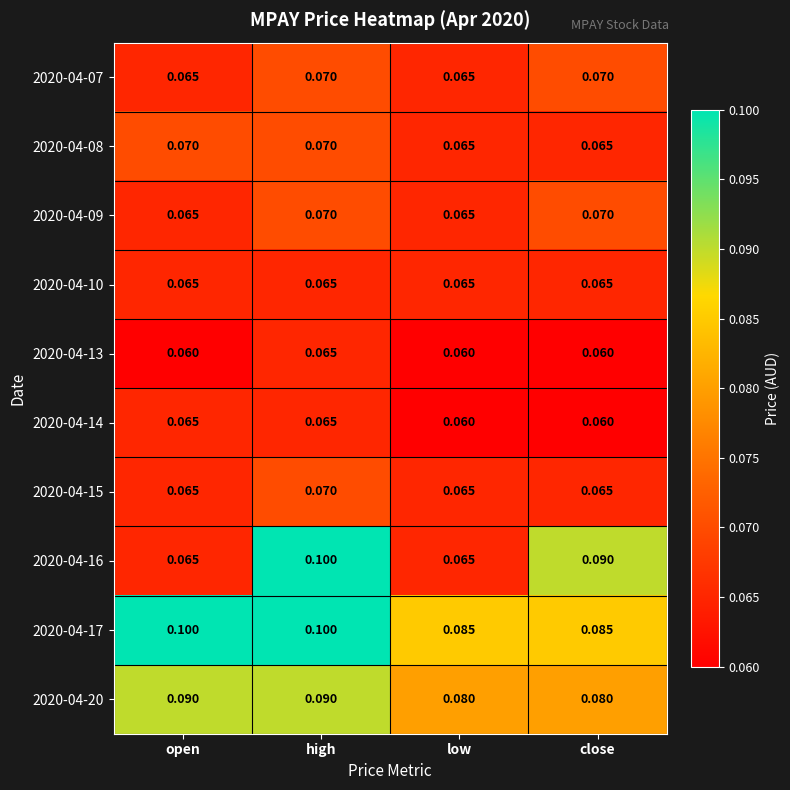

At which category is the sum across all series the highest?

high